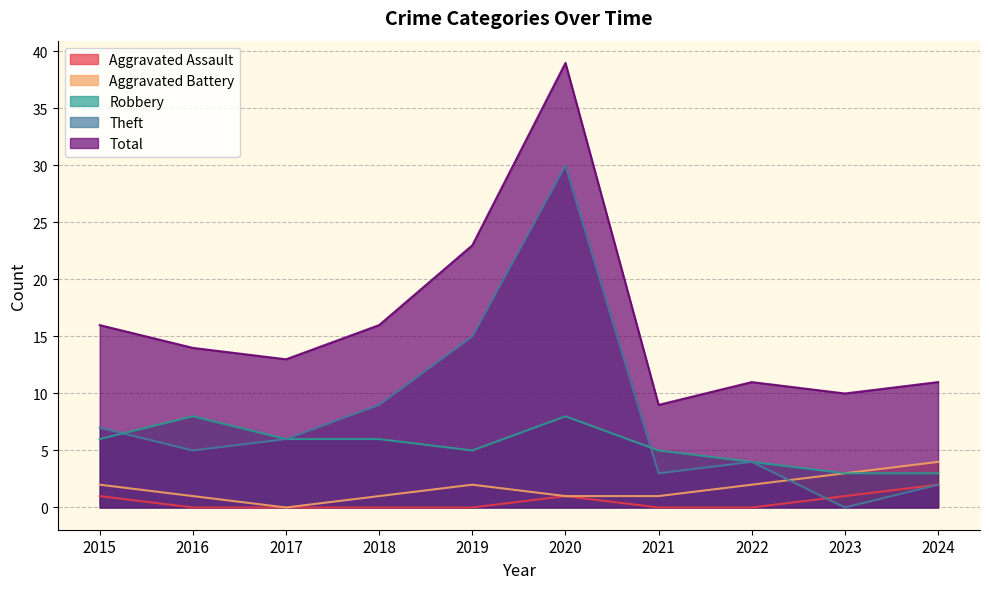

True or false: Aggravated Battery has a value of 2 at 2022.

True